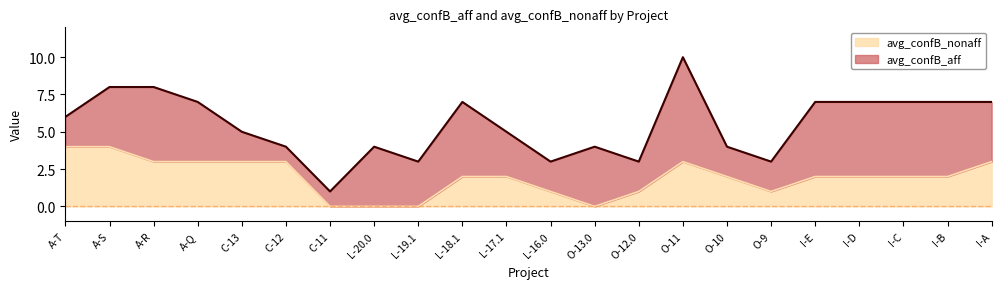

Rank the categories by value from highest to lowest.

A-T, A-S, A-R, A-Q, C-13, C-12, O-11, I-A, L-18.1, L-17.1, O-10, I-E, I-D, I-C, I-B, L-16.0, O-12.0, O-9, C-11, L-20.0, L-19.1, O-13.0